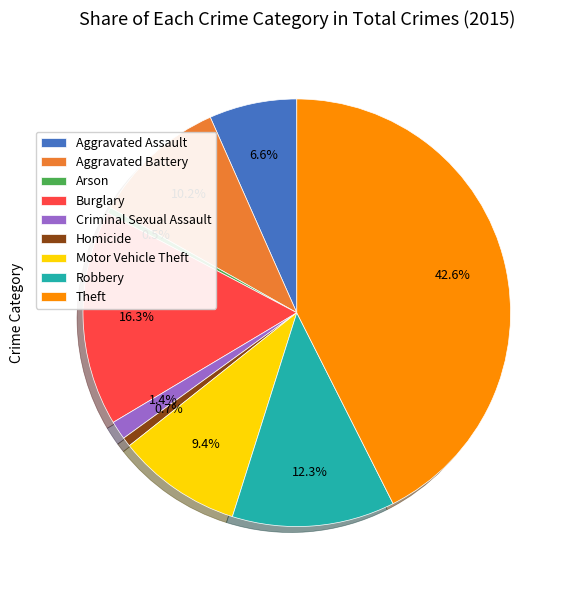

Is it true that Aggravated Assault is 7% of the pie?

True